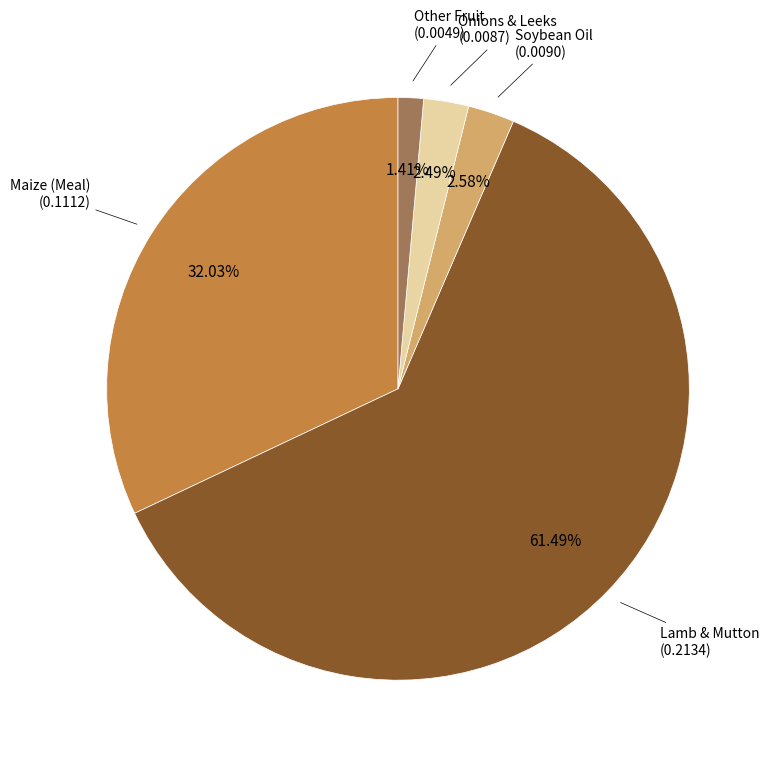

Does any single category account for the majority?

Yes